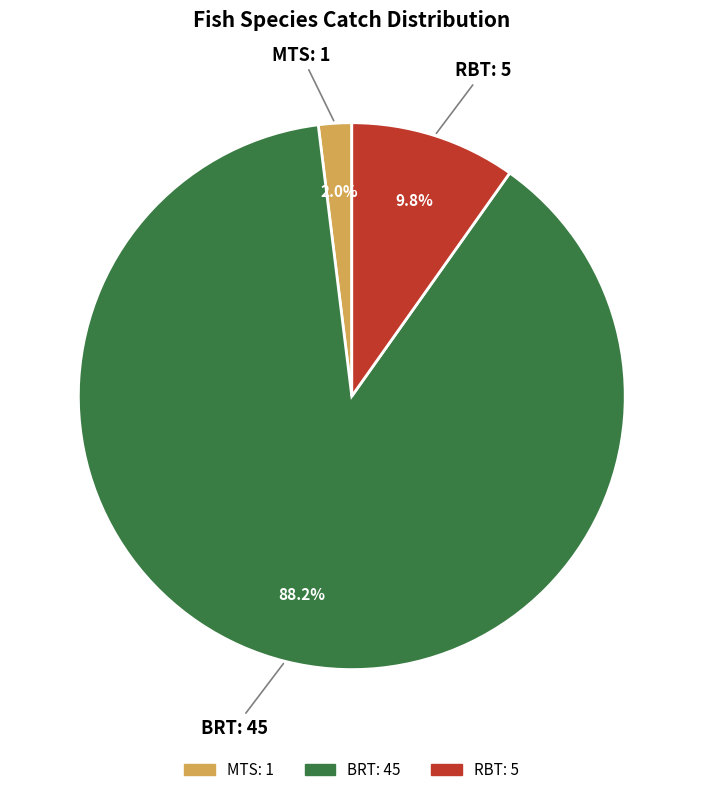

True or false: RBT accounts for 3% of the total.

False